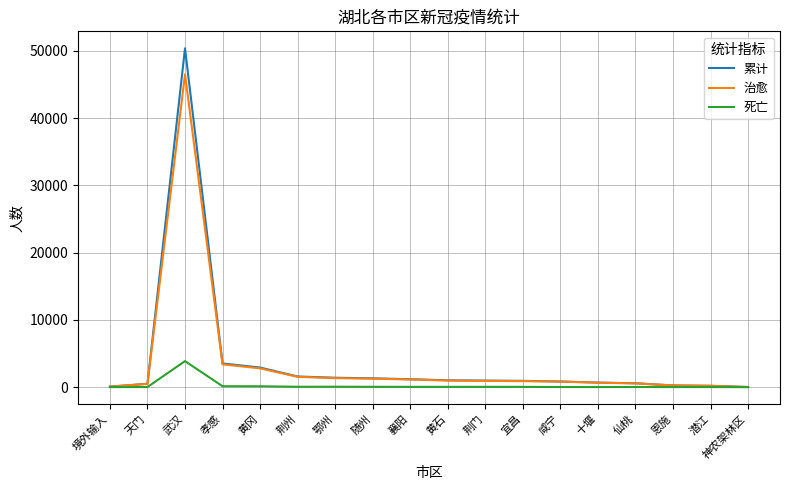

What is the sum of the 治愈 values at 黄冈 and 天门?

3268